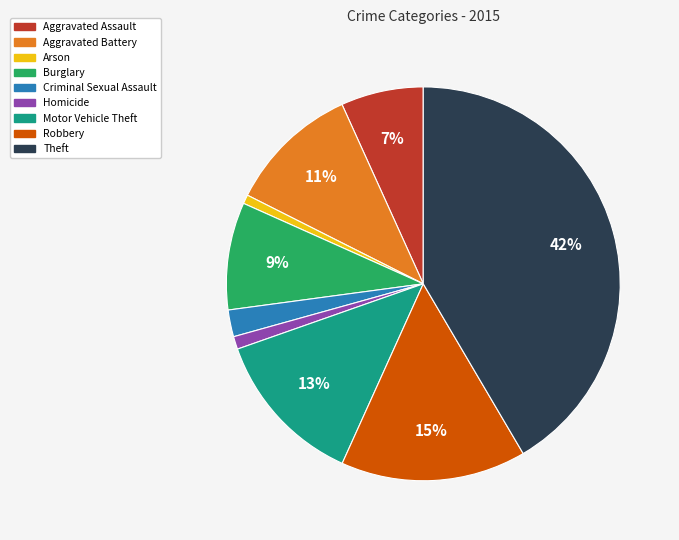

Does any single category account for the majority?

No